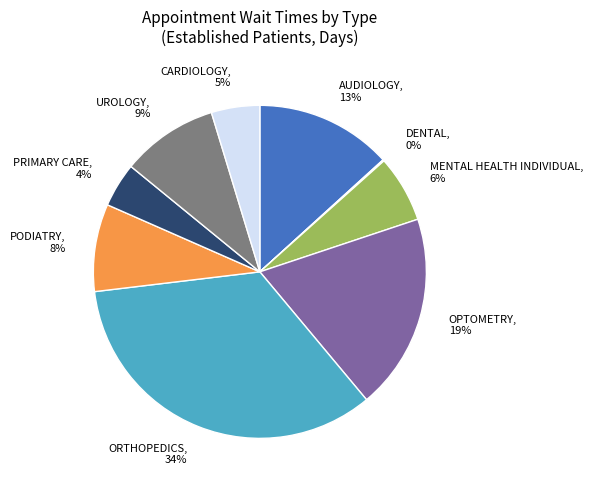

Combined, do ORTHOPEDICS, 34% and PRIMARY CARE, 4% account for over 50%?

No